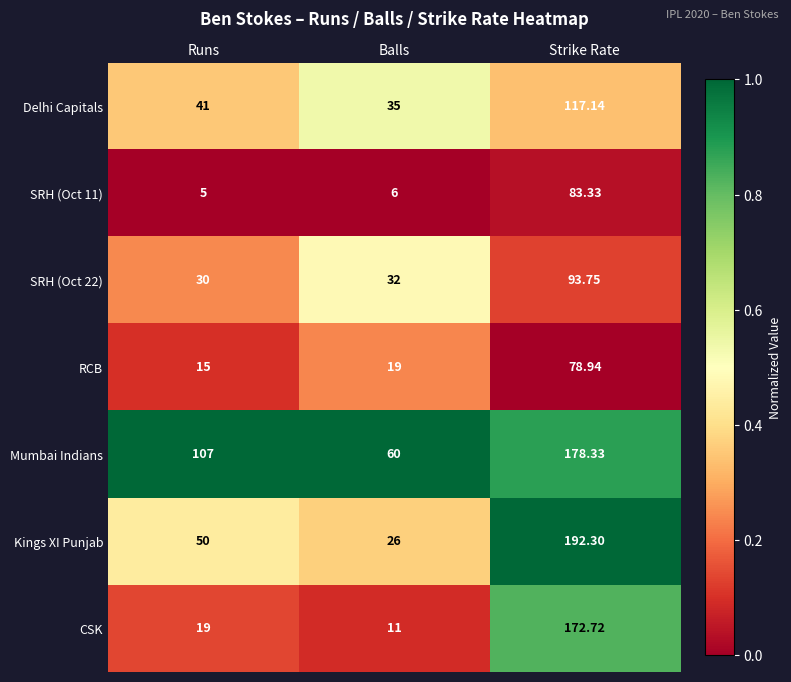

At which label is SRH (Oct 11) closest to 44?

Balls